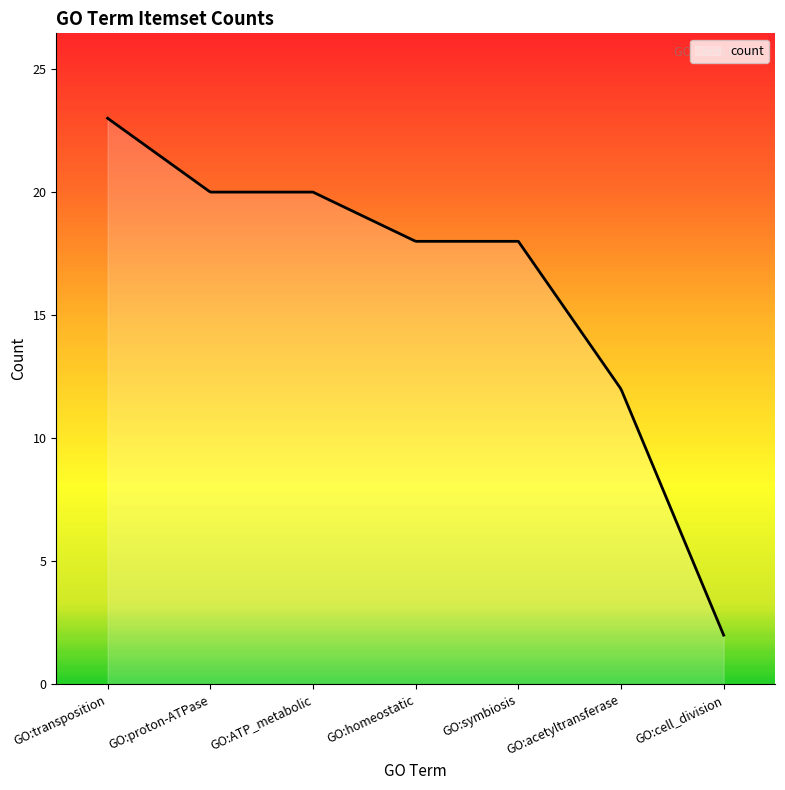

What is the maximum value shown in the chart?

23.0